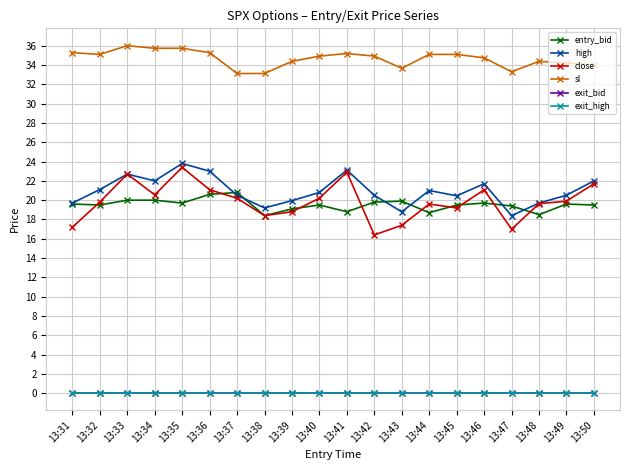

Reading left to right, transcribe all the data shown in this chart.

entry_bid: 13:31=19.6	13:32=19.5	13:33=20.0	13:34=20.0	13:35=19.7	13:36=20.6	13:37=20.8	13:38=18.4	13:39=19.1	13:40=19.5	13:41=18.8	13:42=19.8	13:43=19.9	13:44=18.7	13:45=19.5	13:46=19.7	13:47=19.4	13:48=18.5	13:49=19.6	13:50=19.5
high: 13:31=19.7	13:32=21.1	13:33=22.7	13:34=22.0	13:35=23.8	13:36=23.0	13:37=20.5	13:38=19.2	13:39=19.9	13:40=20.8	13:41=23.1	13:42=20.5	13:43=18.8	13:44=21.0	13:45=20.4	13:46=21.7	13:47=18.4	13:48=19.7	13:49=20.5	13:50=22.0
close: 13:31=17.2	13:32=19.8	13:33=22.7	13:34=20.6	13:35=23.4	13:36=21.1	13:37=20.2	13:38=18.4	13:39=18.8	13:40=20.2	13:41=22.9	13:42=16.4	13:43=17.4	13:44=19.6	13:45=19.2	13:46=21.1	13:47=17.0	13:48=19.6	13:49=19.9	13:50=21.7
sl: 13:31=35.3	13:32=35.1	13:33=36.0	13:34=35.7	13:35=35.7	13:36=35.3	13:37=33.1	13:38=33.1	13:39=34.4	13:40=34.9	13:41=35.2	13:42=34.9	13:43=33.7	13:44=35.1	13:45=35.1	13:46=34.7	13:47=33.3	13:48=34.4	13:49=34.2	13:50=34.0
exit_bid: 13:31=0.1	13:32=0.1	13:33=0.1	13:34=0.1	13:35=0.1	13:36=0.1	13:37=0.1	13:38=0.1	13:39=0.1	13:40=0.1	13:41=0.1	13:42=0.1	13:43=0.1	13:44=0.1	13:45=0.1	13:46=0.1	13:47=0.1	13:48=0.1	13:49=0.1	13:50=0.1
exit_high: 13:31=0.1	13:32=0.1	13:33=0.1	13:34=0.1	13:35=0.1	13:36=0.1	13:37=0.1	13:38=0.1	13:39=0.1	13:40=0.1	13:41=0.1	13:42=0.1	13:43=0.1	13:44=0.1	13:45=0.1	13:46=0.1	13:47=0.1	13:48=0.1	13:49=0.1	13:50=0.1